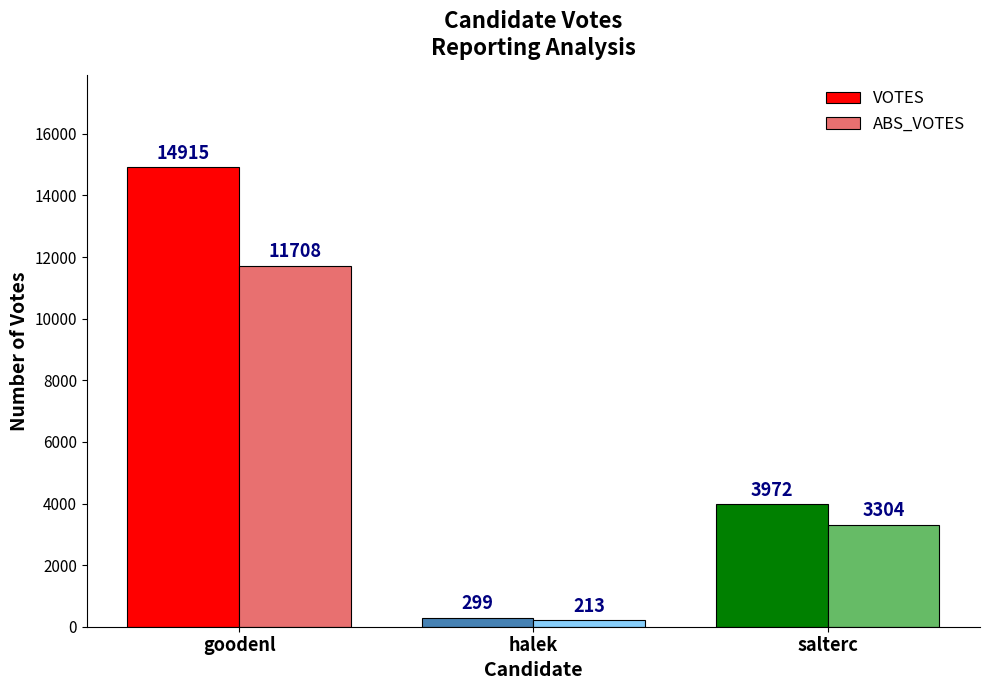

Reading left to right, transcribe all the data shown in this chart.

VOTES: goodenl=14915	halek=299	salterc=3972
ABS_VOTES: goodenl=11708	halek=213	salterc=3304